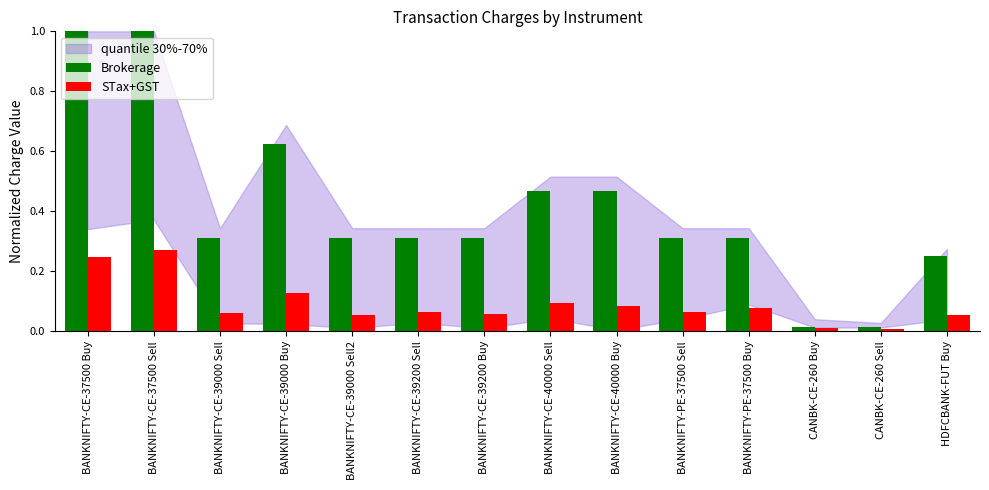

What is the sum of all STax+GST values?

1.3